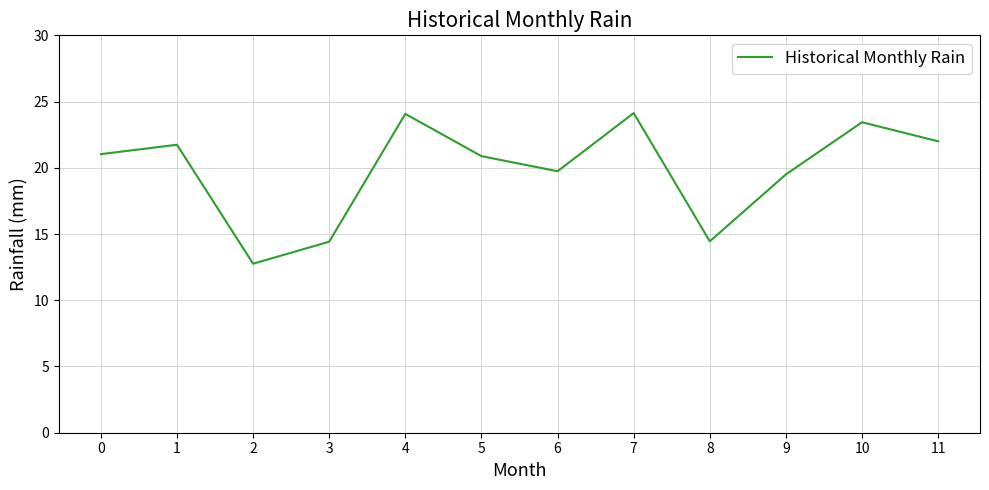

What is the maximum value shown in the chart?

24.1